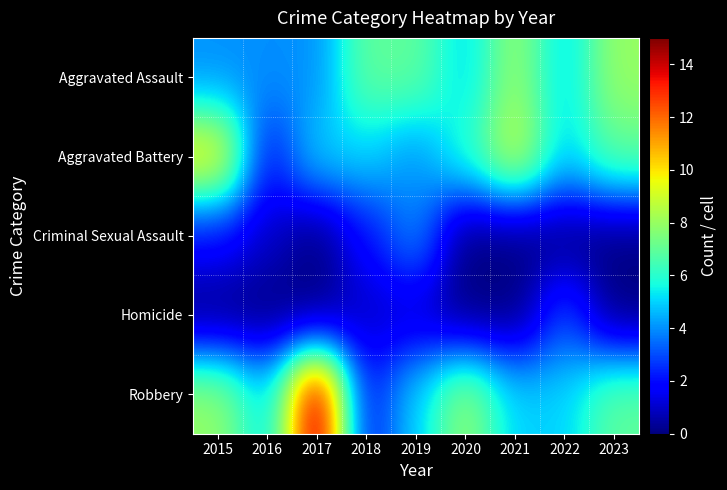

Reading left to right, transcribe all the data shown in this chart.

Aggravated Assault: 2015=4	2016=4	2017=4	2018=7	2019=7	2020=5	2021=8	2022=5	2023=8
Aggravated Battery: 2015=10	2016=2	2017=5	2018=5	2019=4	2020=6	2021=9	2022=5	2023=7
Criminal Sexual Assault: 2015=2	2016=1	2017=0	2018=2	2019=4	2020=0	2021=0	2022=0	2023=0
Homicide: 2015=0	2016=0	2017=0	2018=1	2019=1	2020=0	2021=0	2022=3	2023=0
Robbery: 2015=8	2016=5	2017=15	2018=2	2019=5	2020=8	2021=5	2022=5	2023=7